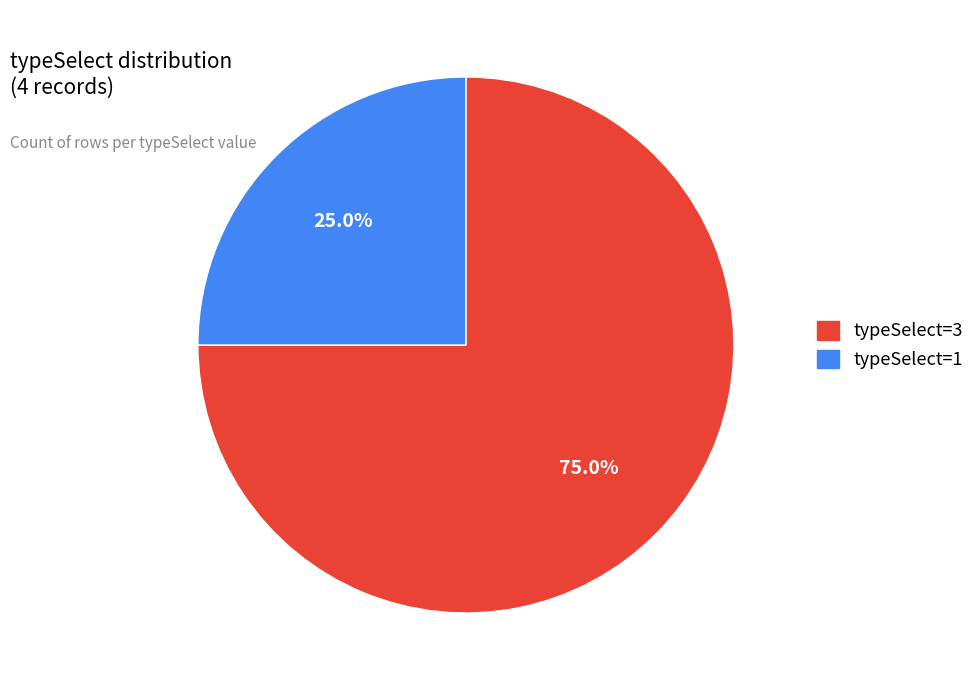

What portion of the pie excludes typeSelect=1?

75.0%